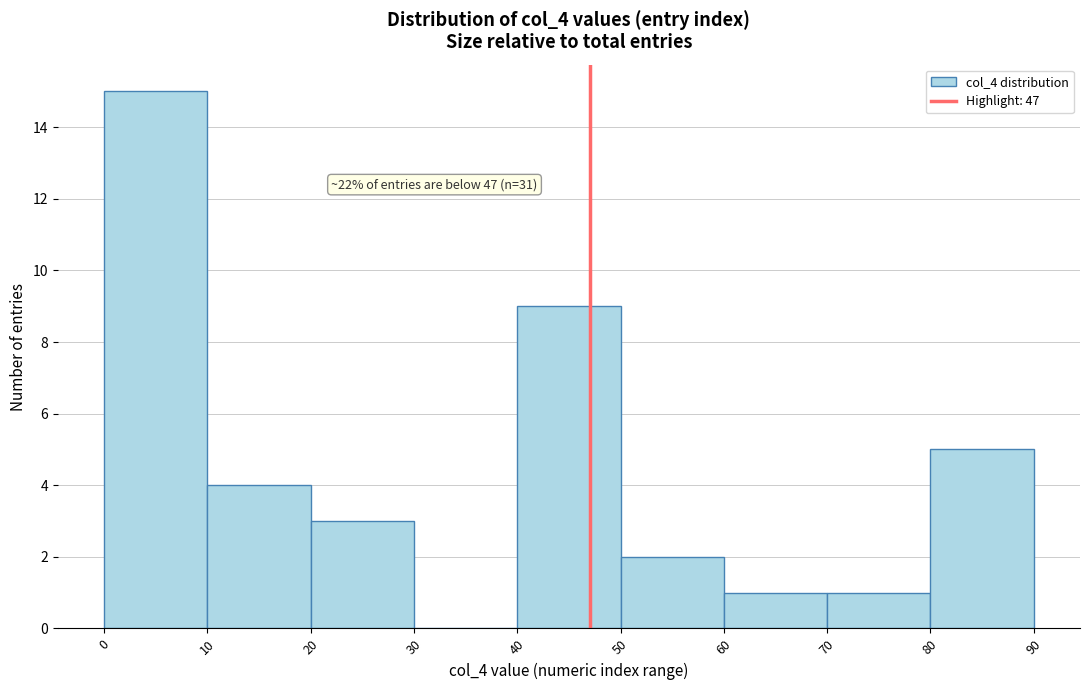

Which range on the x-axis has the tallest bar?

0 to 10